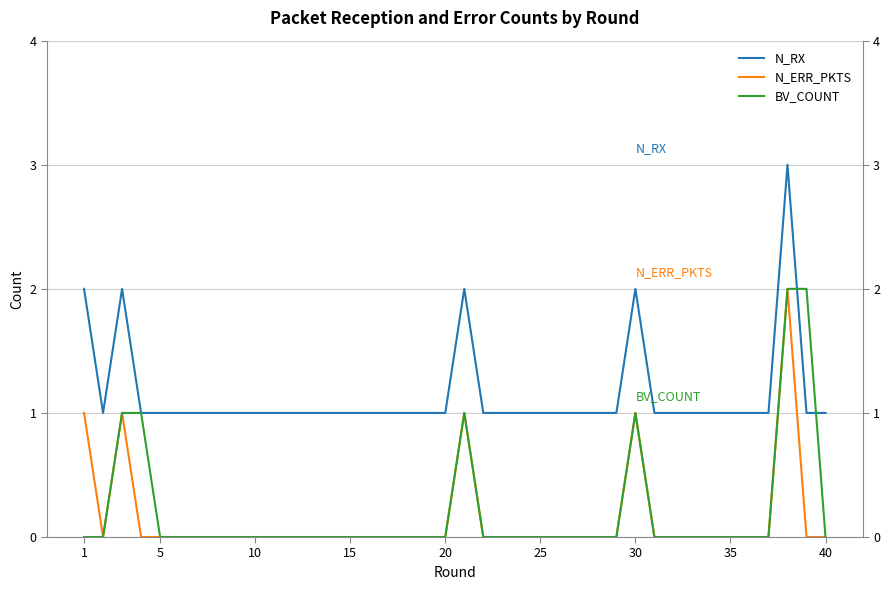

True or false: BV_COUNT and N_ERR_PKTS cross at least once.

False